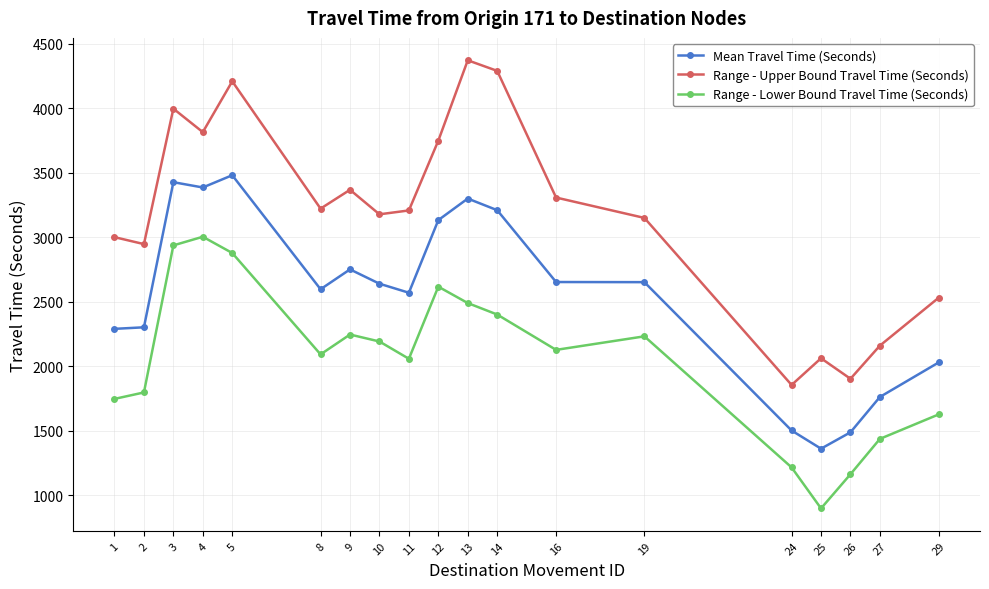

At how many categories does at least one series exceed 1008?

19